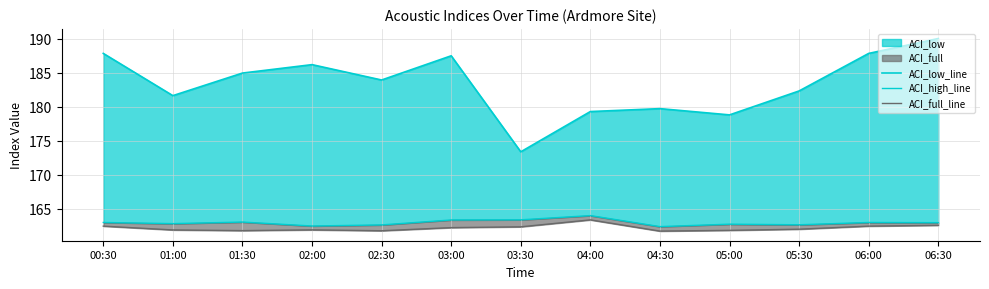

True or false: ACI_high_line has more than 0 points higher than both neighbors.

True